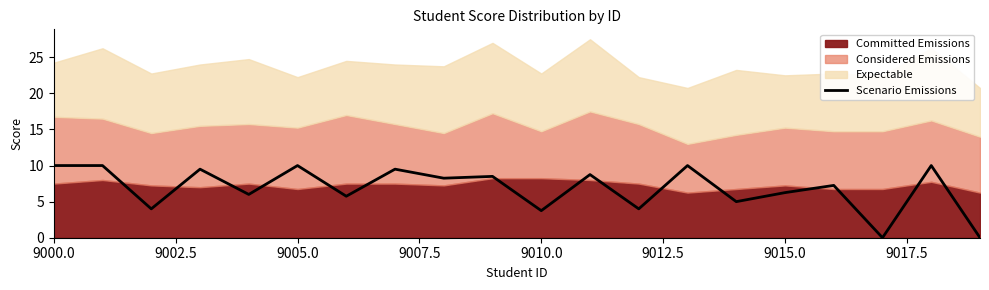

True or false: the data has more than 2 interior local peaks.

True